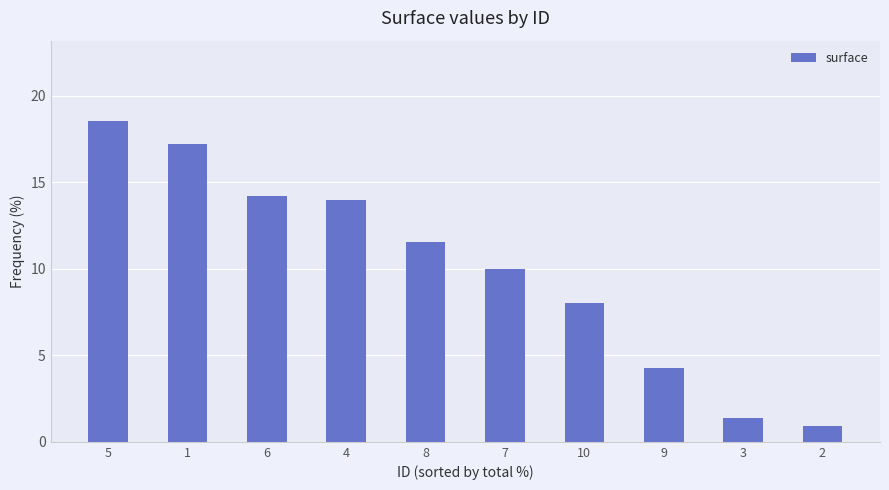

At which category does the chart reach its peak across all series?

5